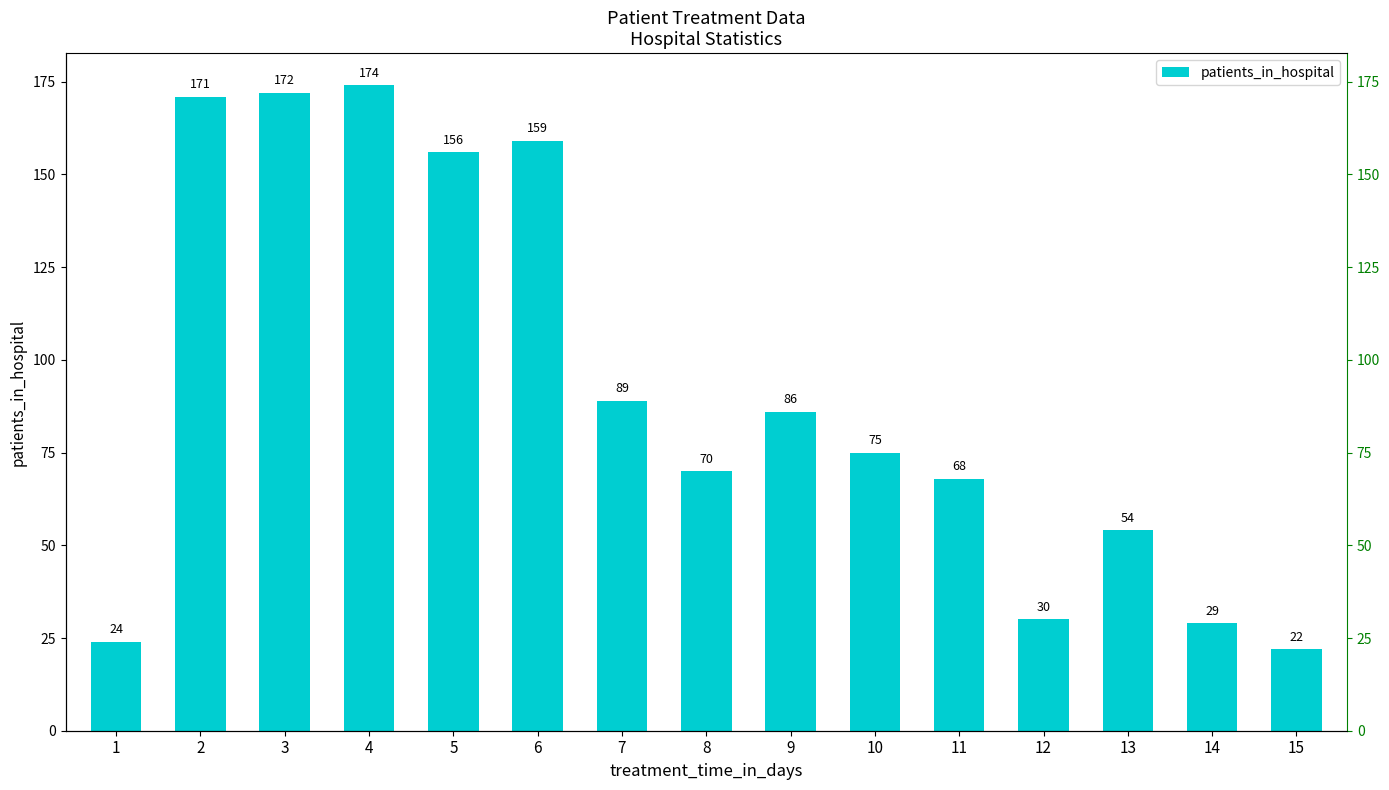

Approximately how many times larger is the value at 14 compared to 12?

1.0